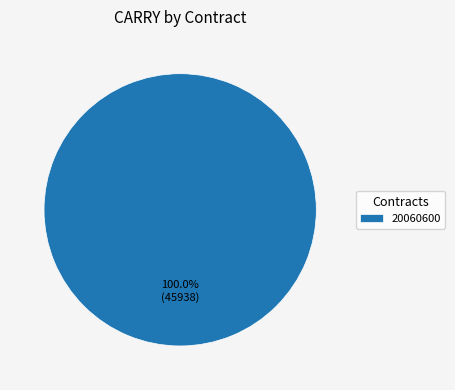

Rank the categories by value from lowest to highest.

20060600